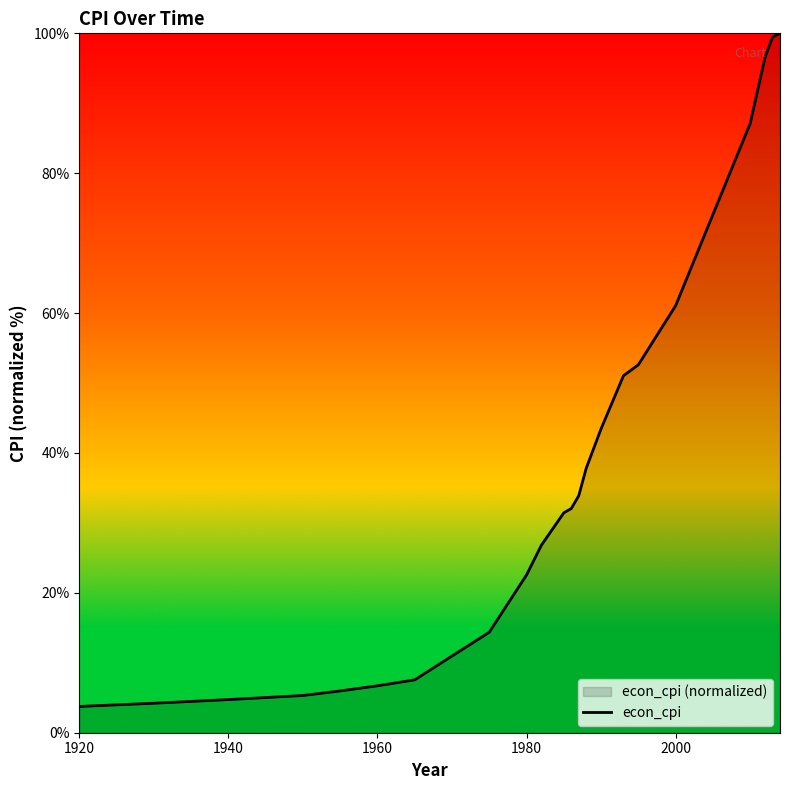

How many lines are shown in the chart?

1